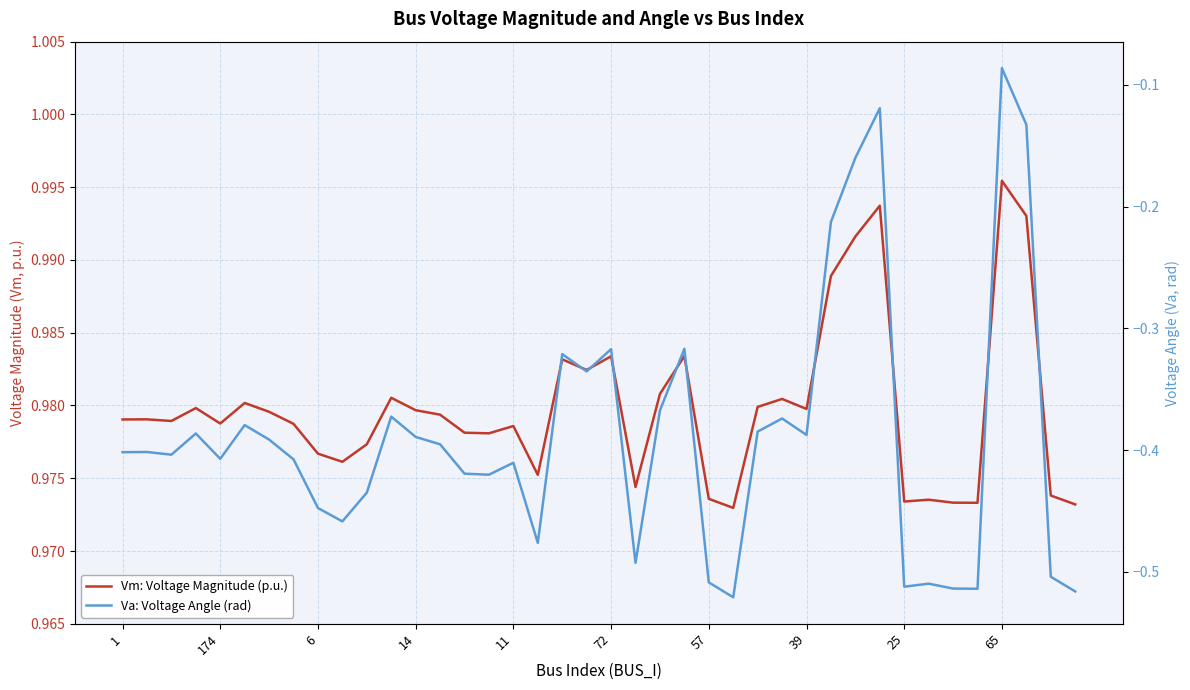

Count the number of data series in this chart.

2